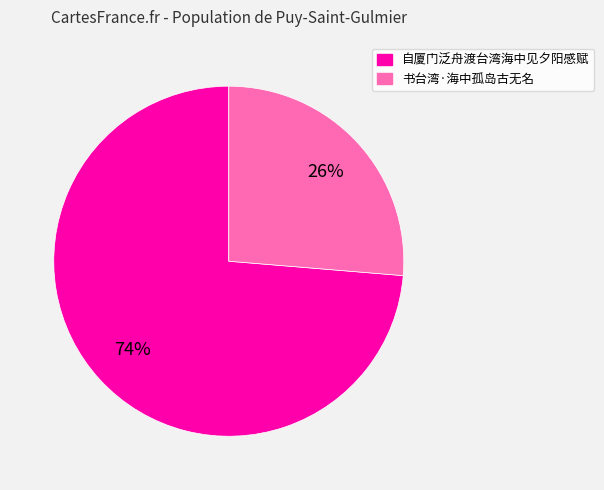

Count the number of slices in the pie.

2